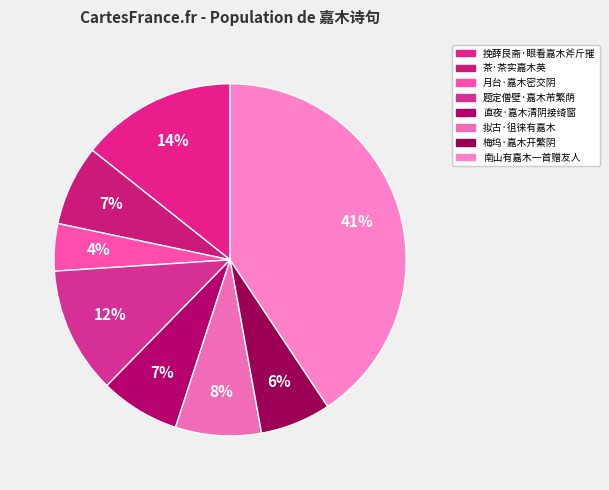

To the nearest percent, what percentage of the pie is 南山有嘉木一首赠友人?

41%